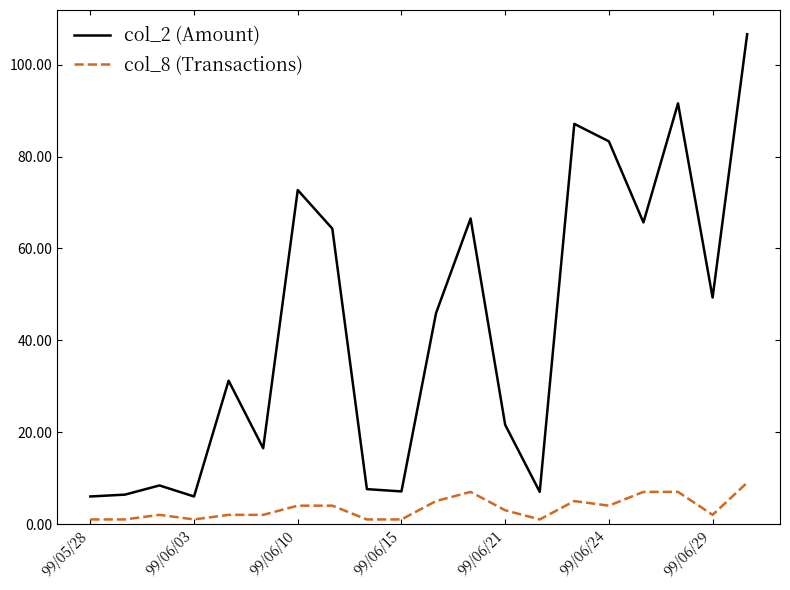

What is the difference between the maximum and minimum values in the col_8 (Transactions) series?

8.0